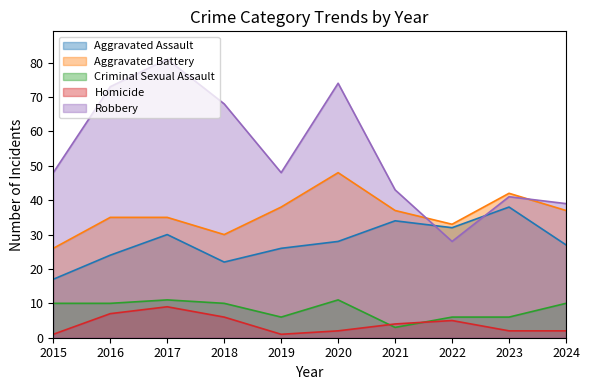

What are all the series names shown in the legend?

Aggravated Assault, Aggravated Battery, Criminal Sexual Assault, Homicide, Robbery